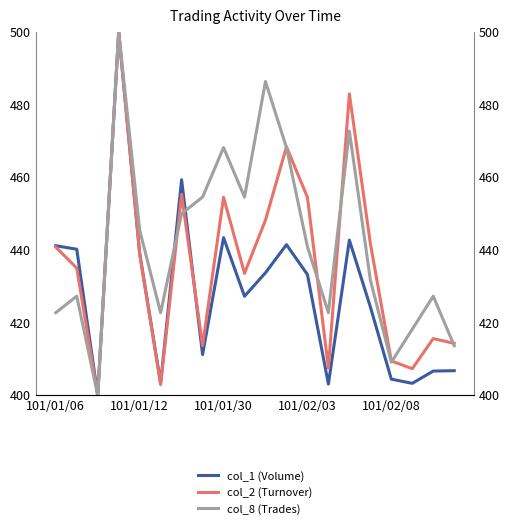

True or false: col_2 (Turnover) has a value of 667.8 at 17.

False